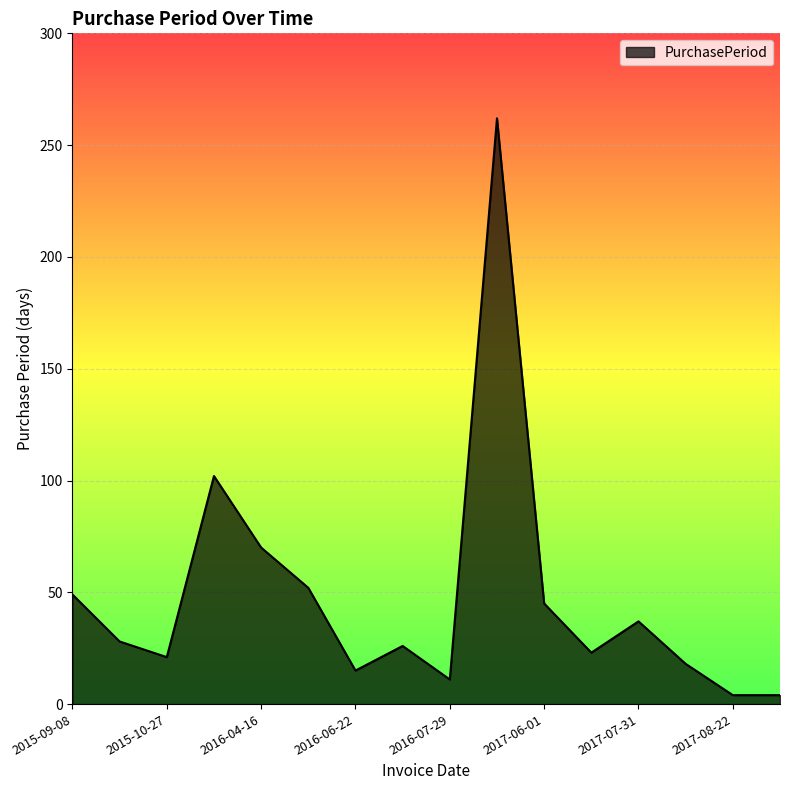

What is the maximum value shown in the chart?

262